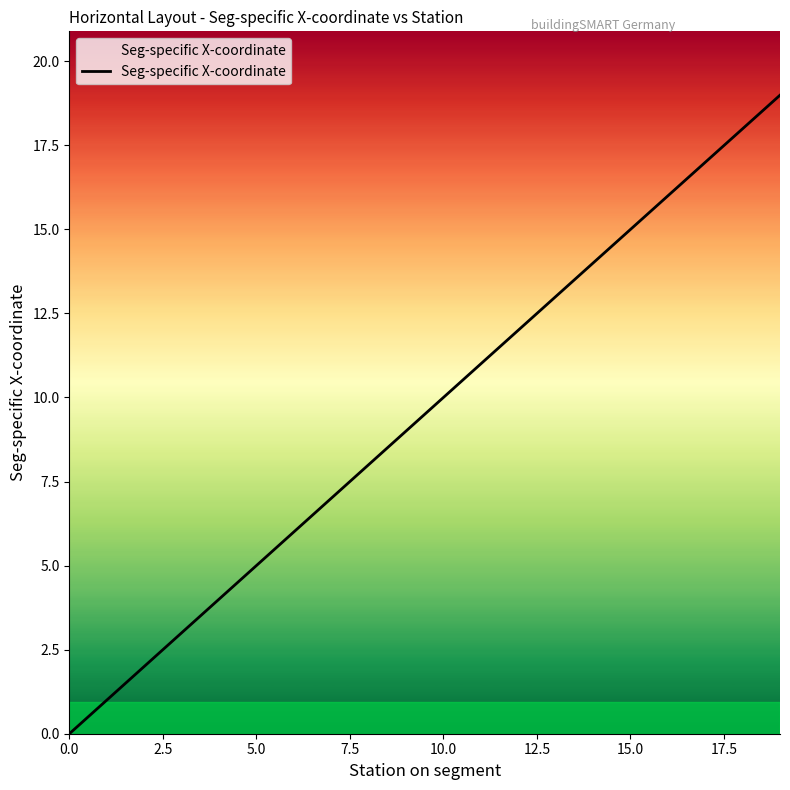

What is the change in value from 0.0 to 19?

+19.0